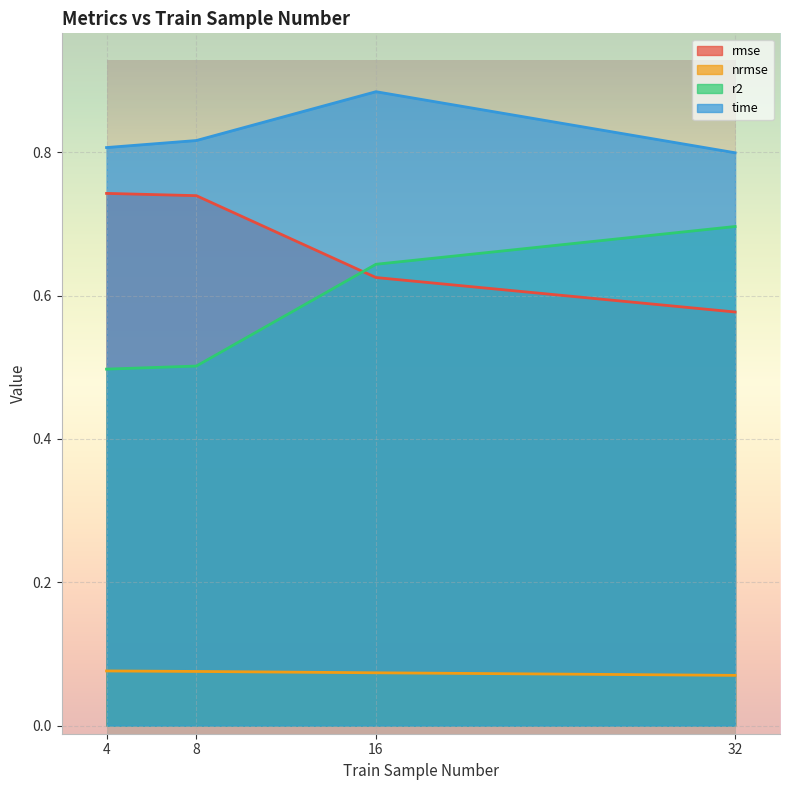

The r2 series shows 0.7 at 32. True or false?

True